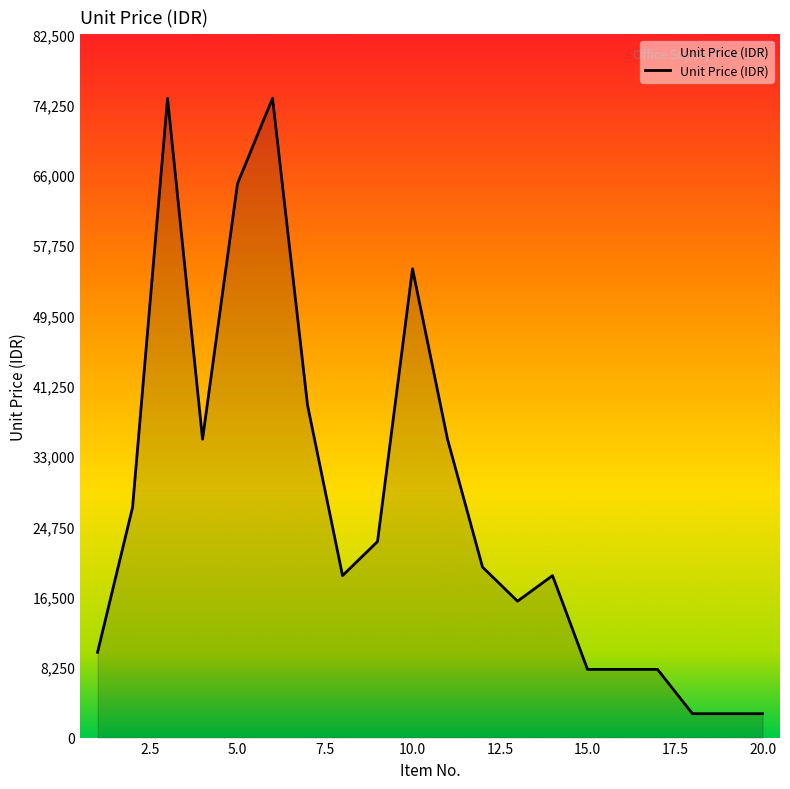

What is the smallest value displayed?

2800